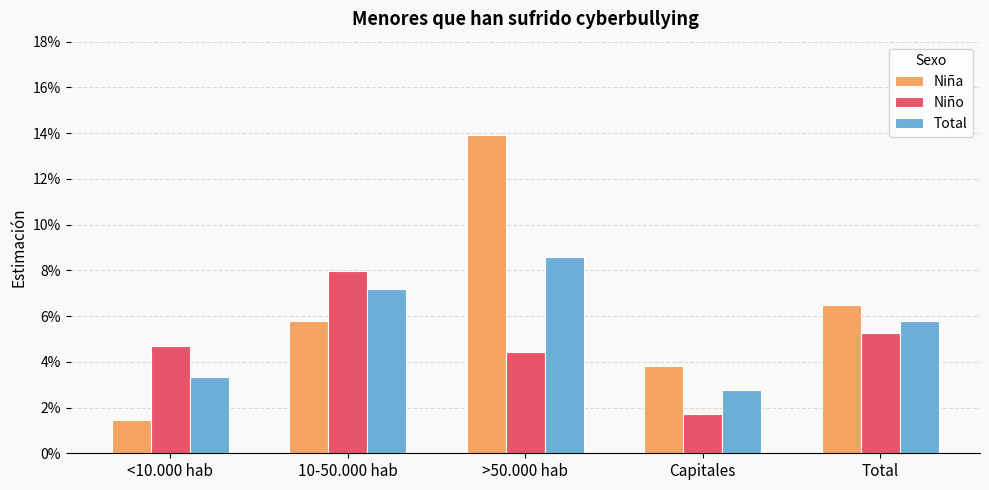

The value of Niño at Capitales is 0.0. True or false?

False